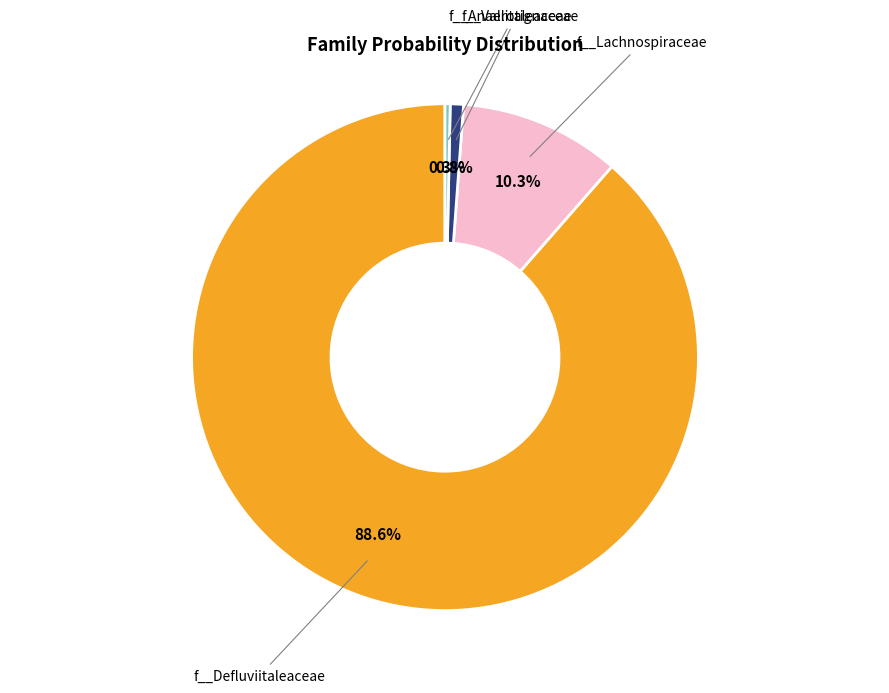

Is f__Lachnospiraceae the majority of the pie?

No